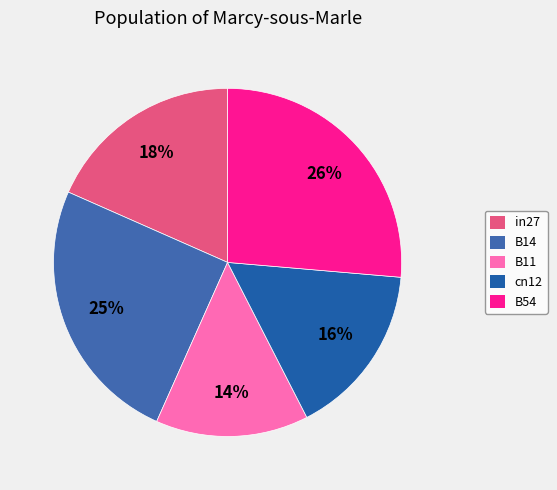

To the nearest percent, what percentage of the pie is cn12?

16%